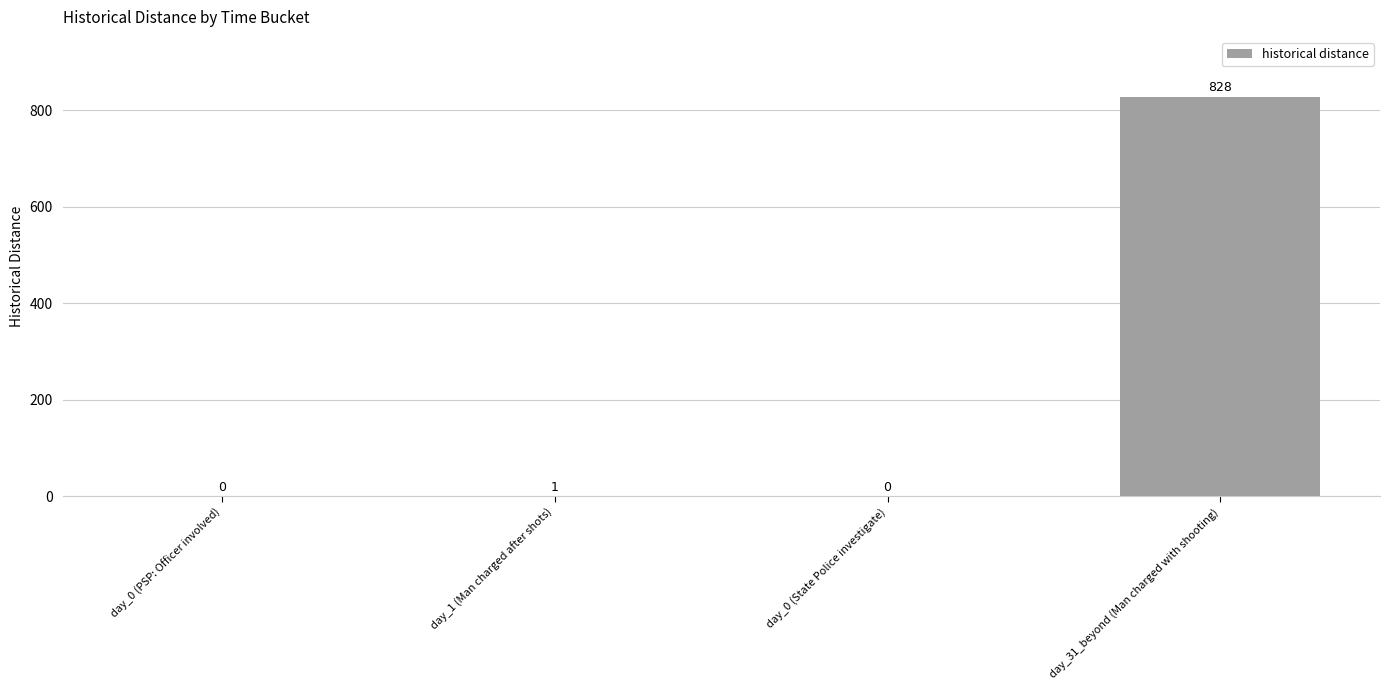

The value at day_0 (State Police investigate) is 0. True or false?

True